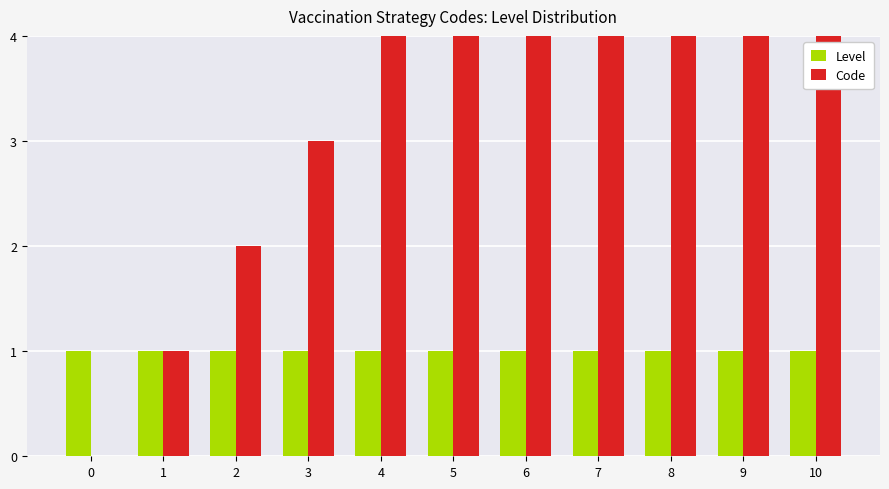

Which has a higher value, 7 or 8?

7